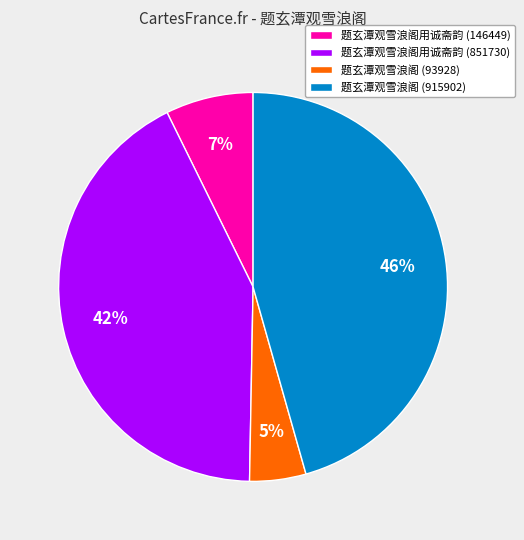

Is it true that 题玄潭观雪浪阁用诚斋韵 (851730) is 42% of the pie?

True